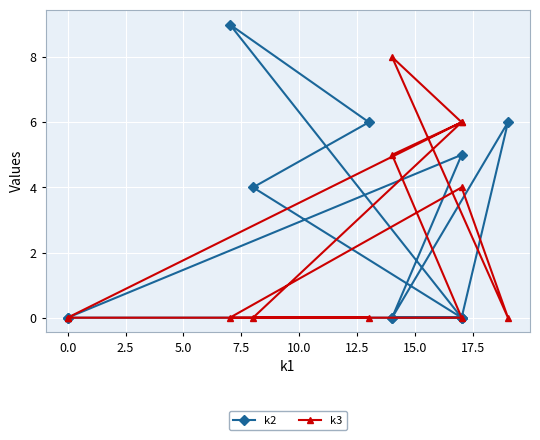

How many times do k2 and k3 cross each other?

5